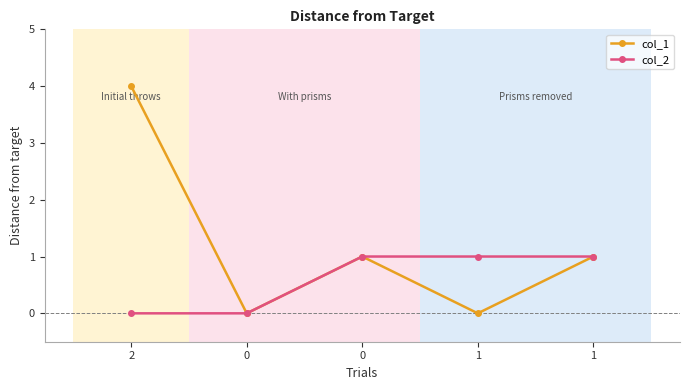

The value of col_1 at 0 is 2. True or false?

False